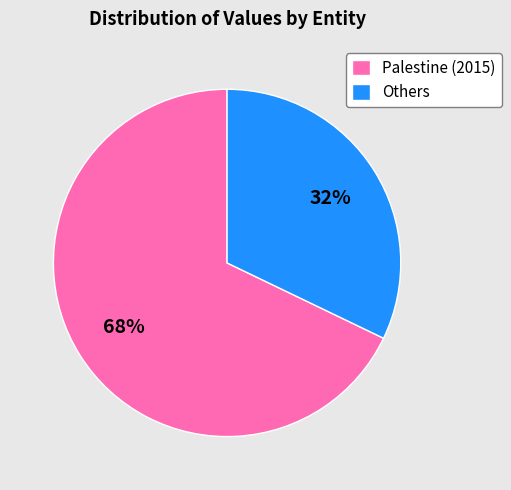

Is the sum of Palestine (2015) and Others greater than half?

Yes